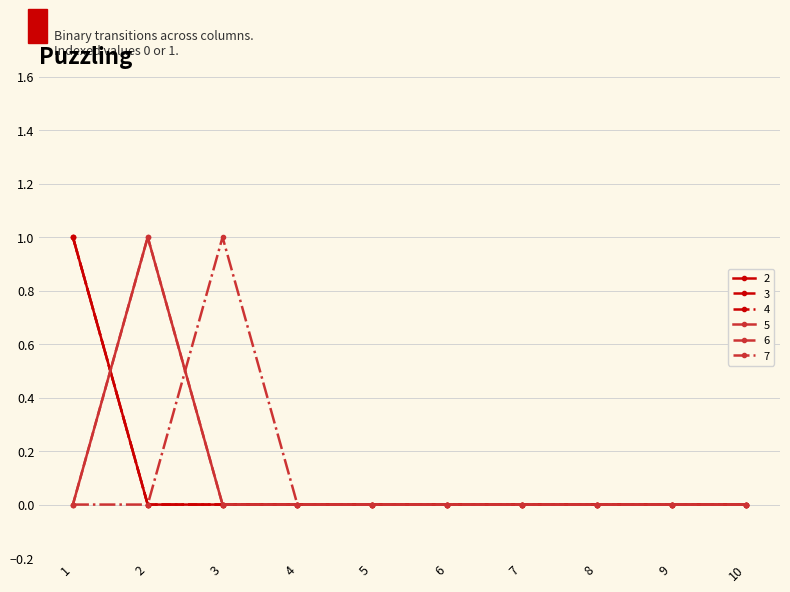

True or false: 2 has a value of 0 at 2.

True